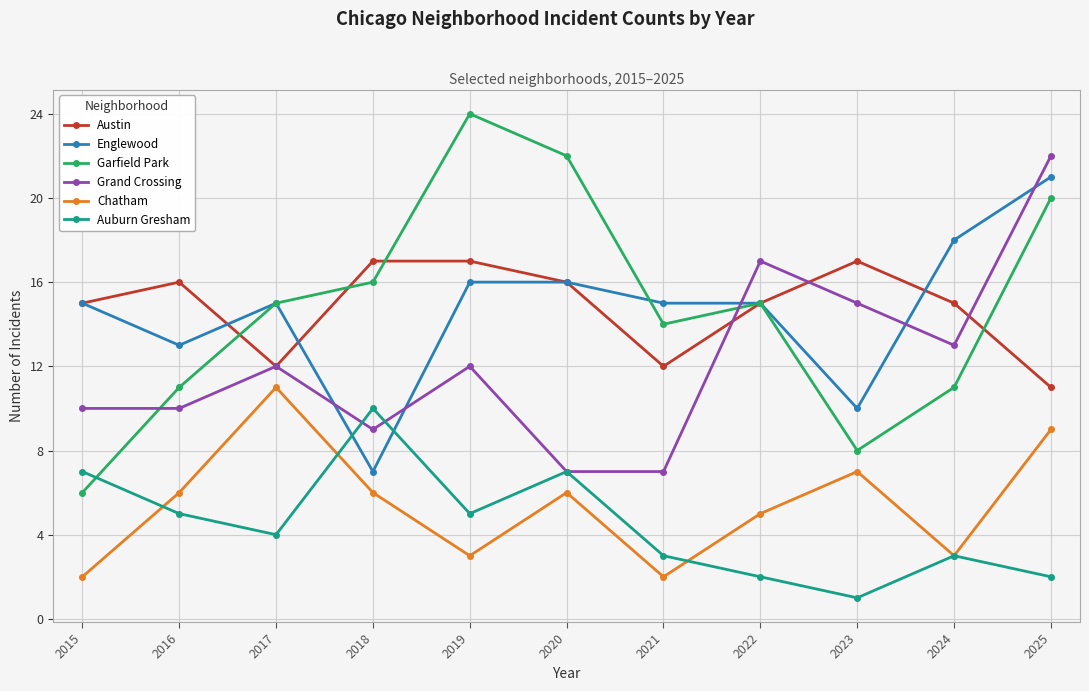

True or false: Austin has a value of 17 at 2019.

True